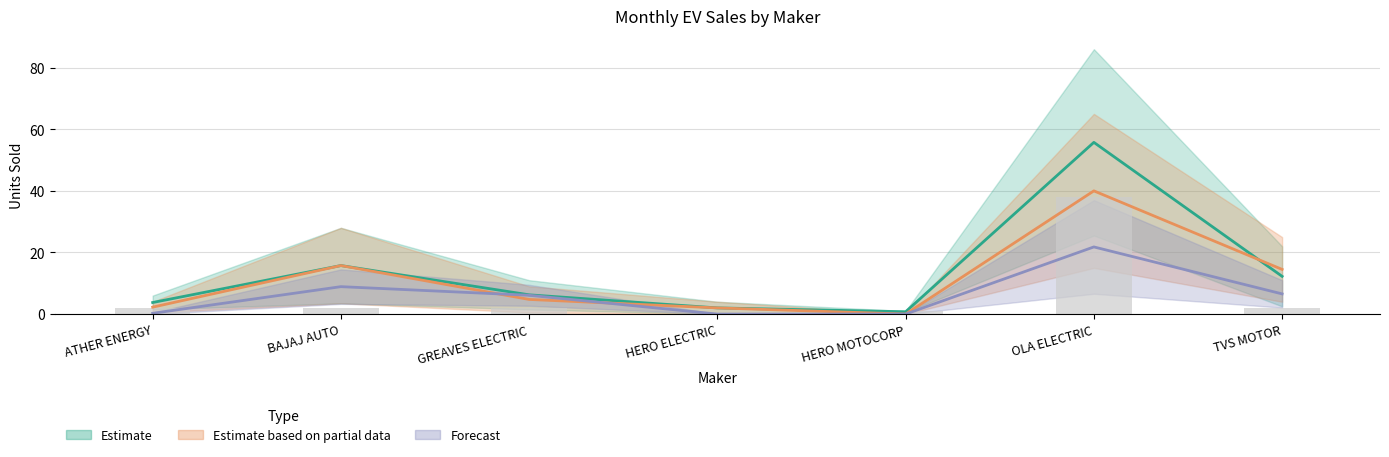

Count the number of categories in the chart.

7